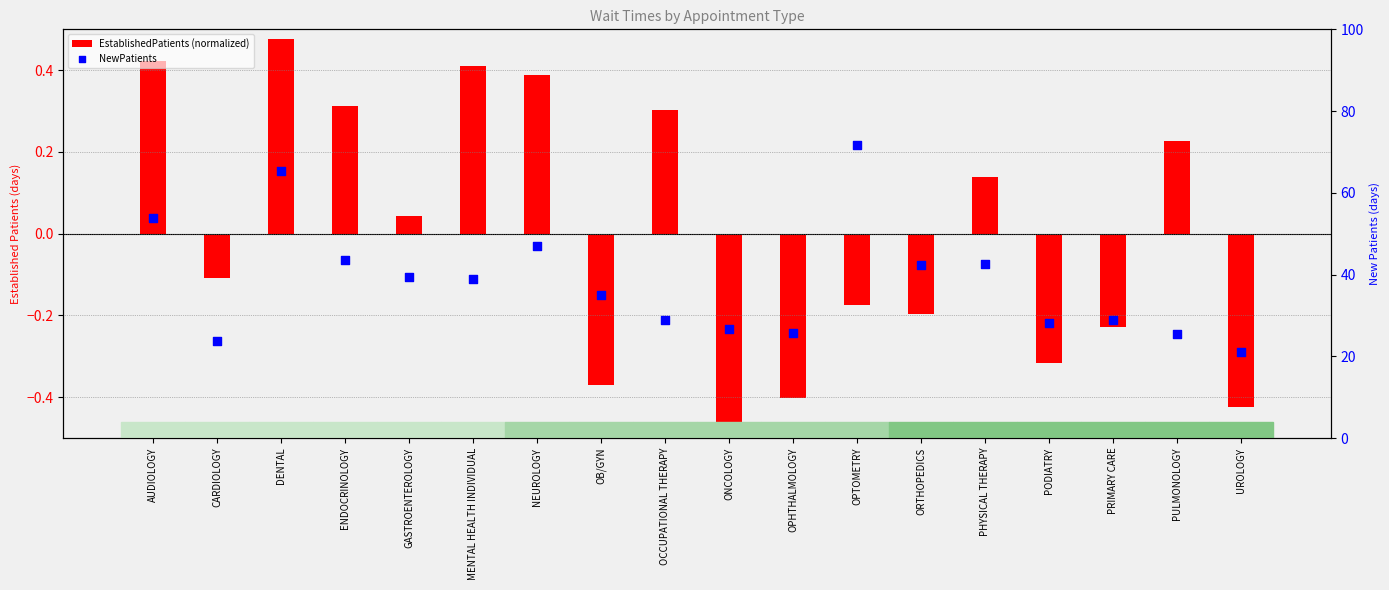

Is the value of EstablishedPatients (normalized) at OPTOMETRY greater than the value of NewPatients at ENDOCRINOLOGY?

No